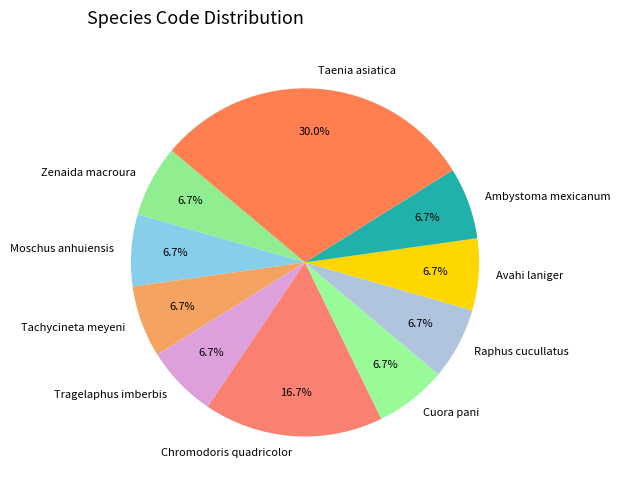

To the nearest percent, what is the difference between the Taenia asiatica and Ambystoma mexicanum slice percentages?

23%